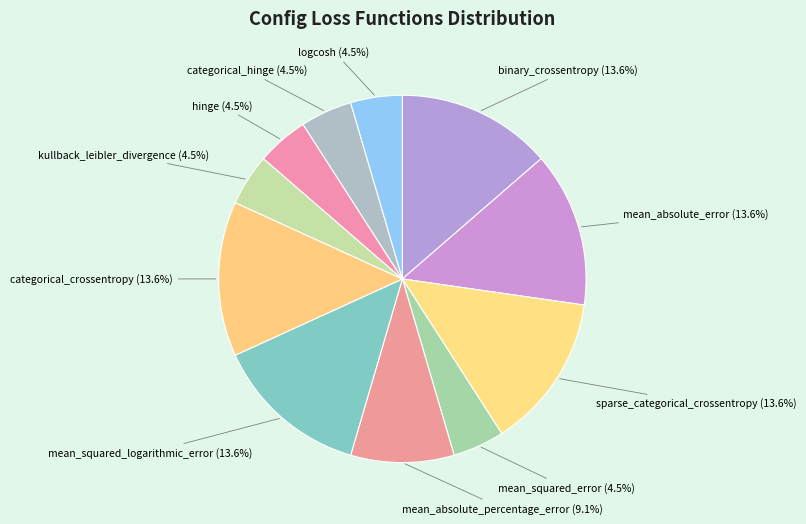

To the nearest percent, what is the average slice percentage?

9%